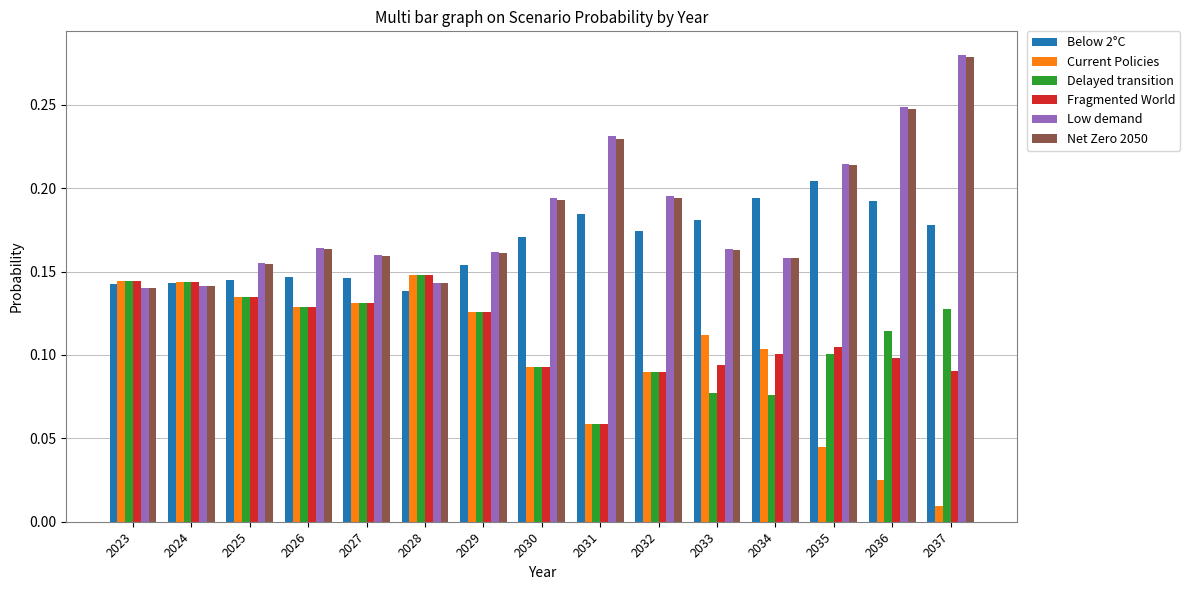

What is the sum of all Low demand values?

2.8